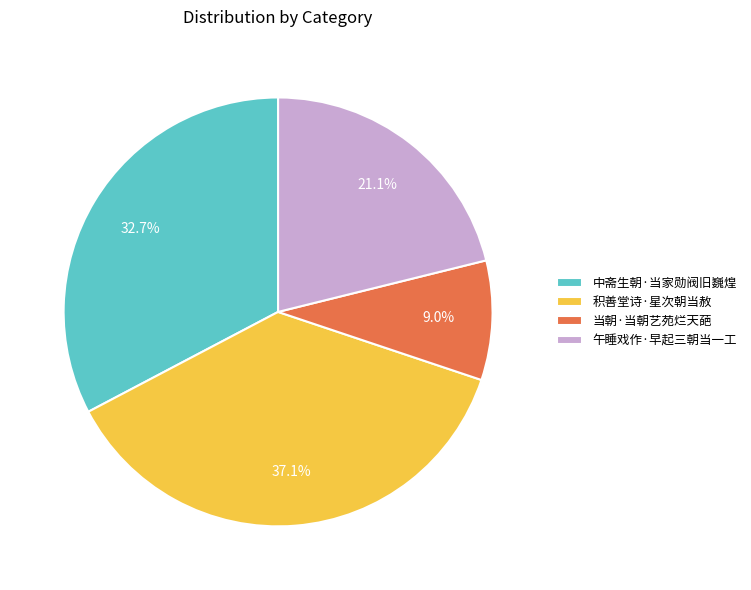

Which slice is the smallest?

当朝·当朝艺苑烂天葩